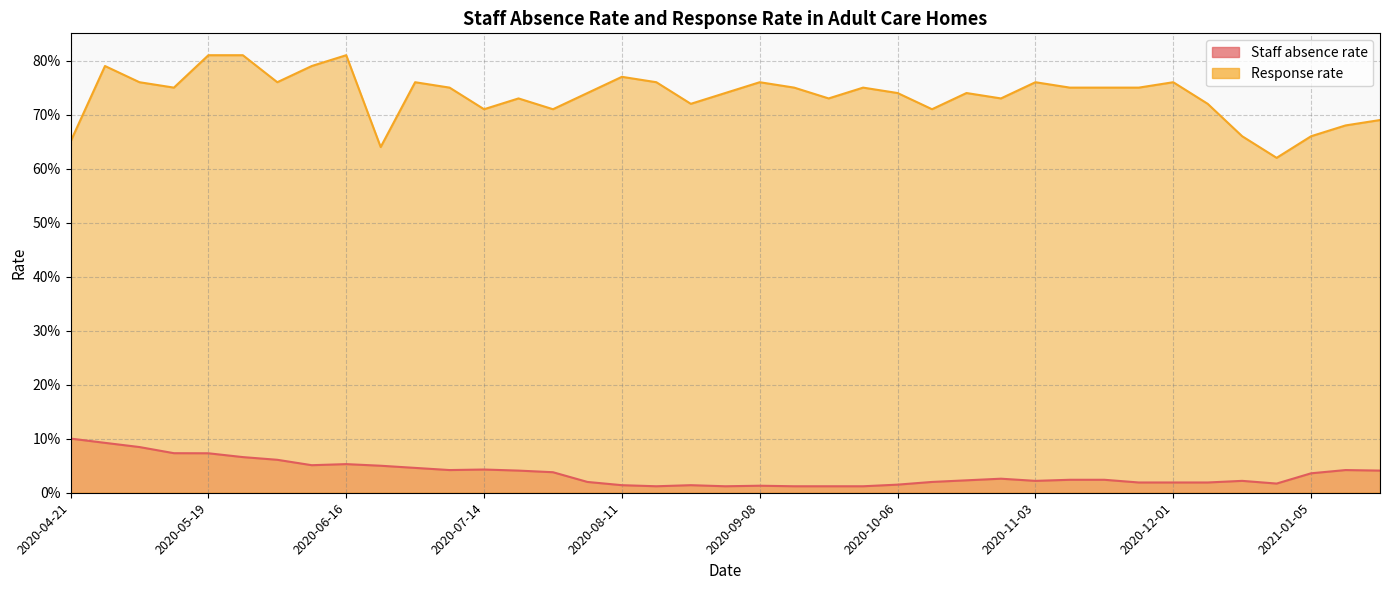

Which series has the largest total across all categories?

Response rate